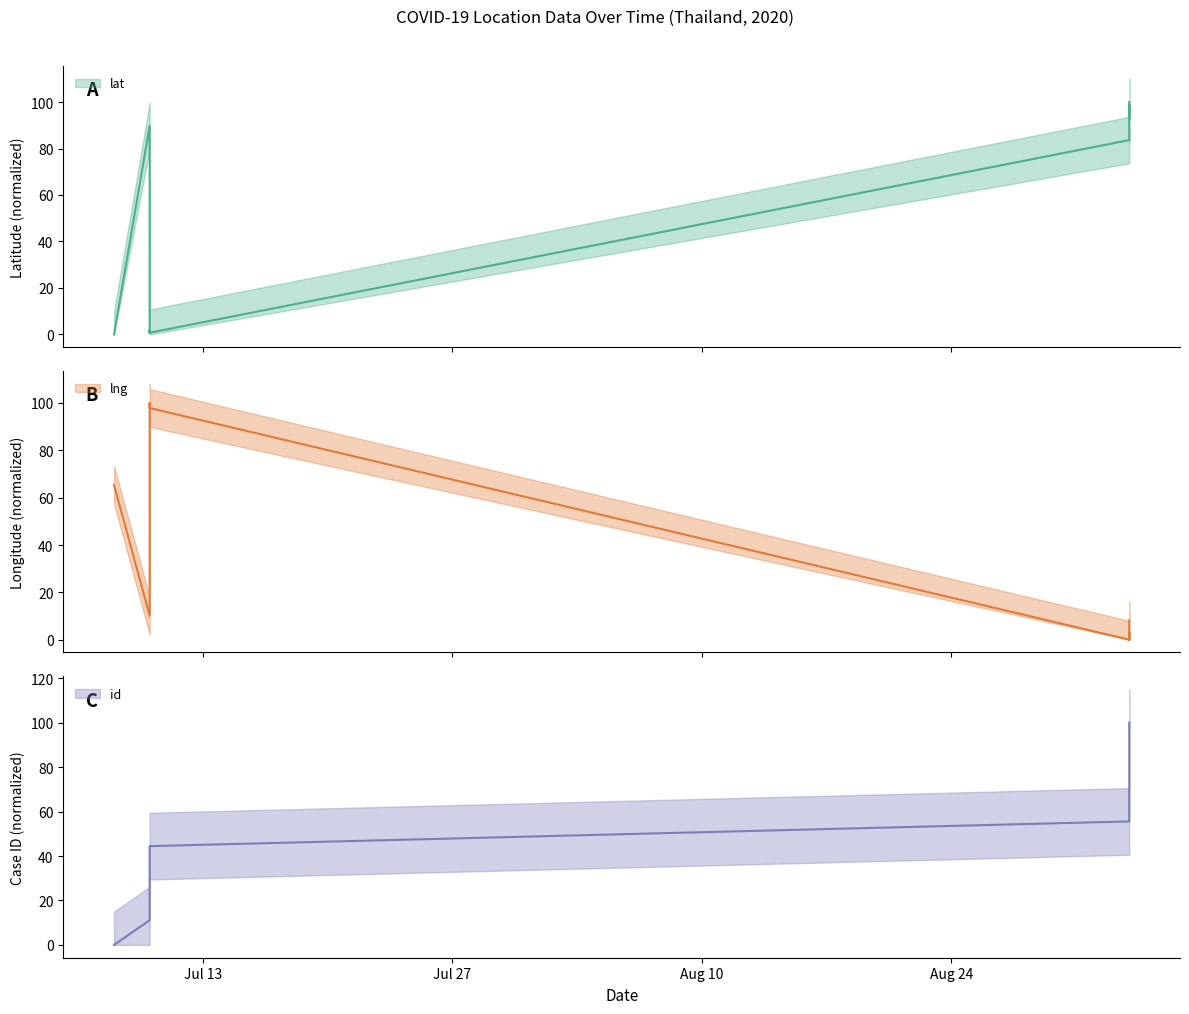

Which label corresponds to the smallest value in the chart?

2020-07-08